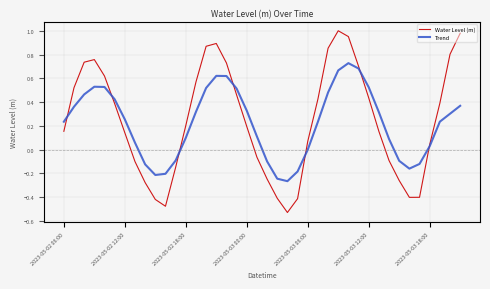

True or false: Trend has more than 2 points higher than both neighbors.

True